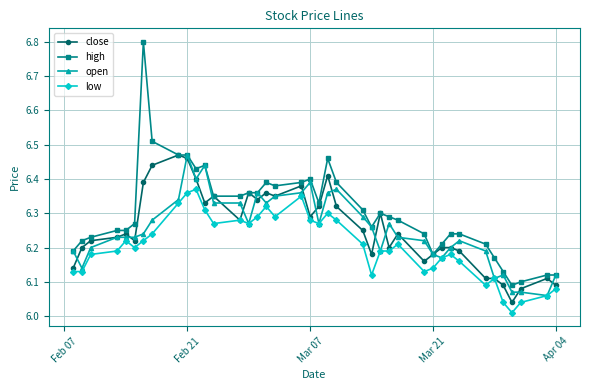

How many series are shown in this chart?

4